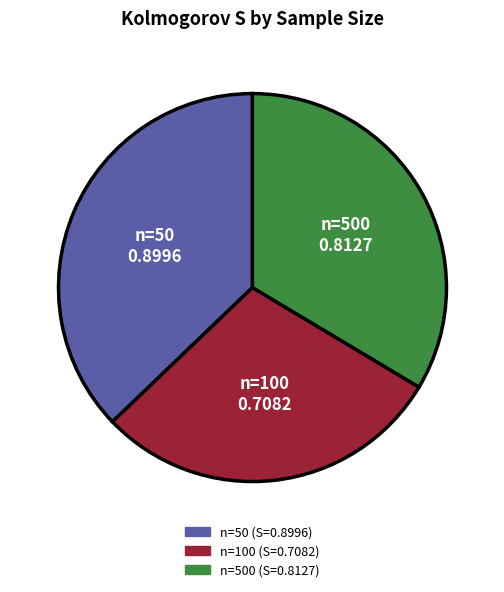

Is there any slice that represents more than half of the pie?

No